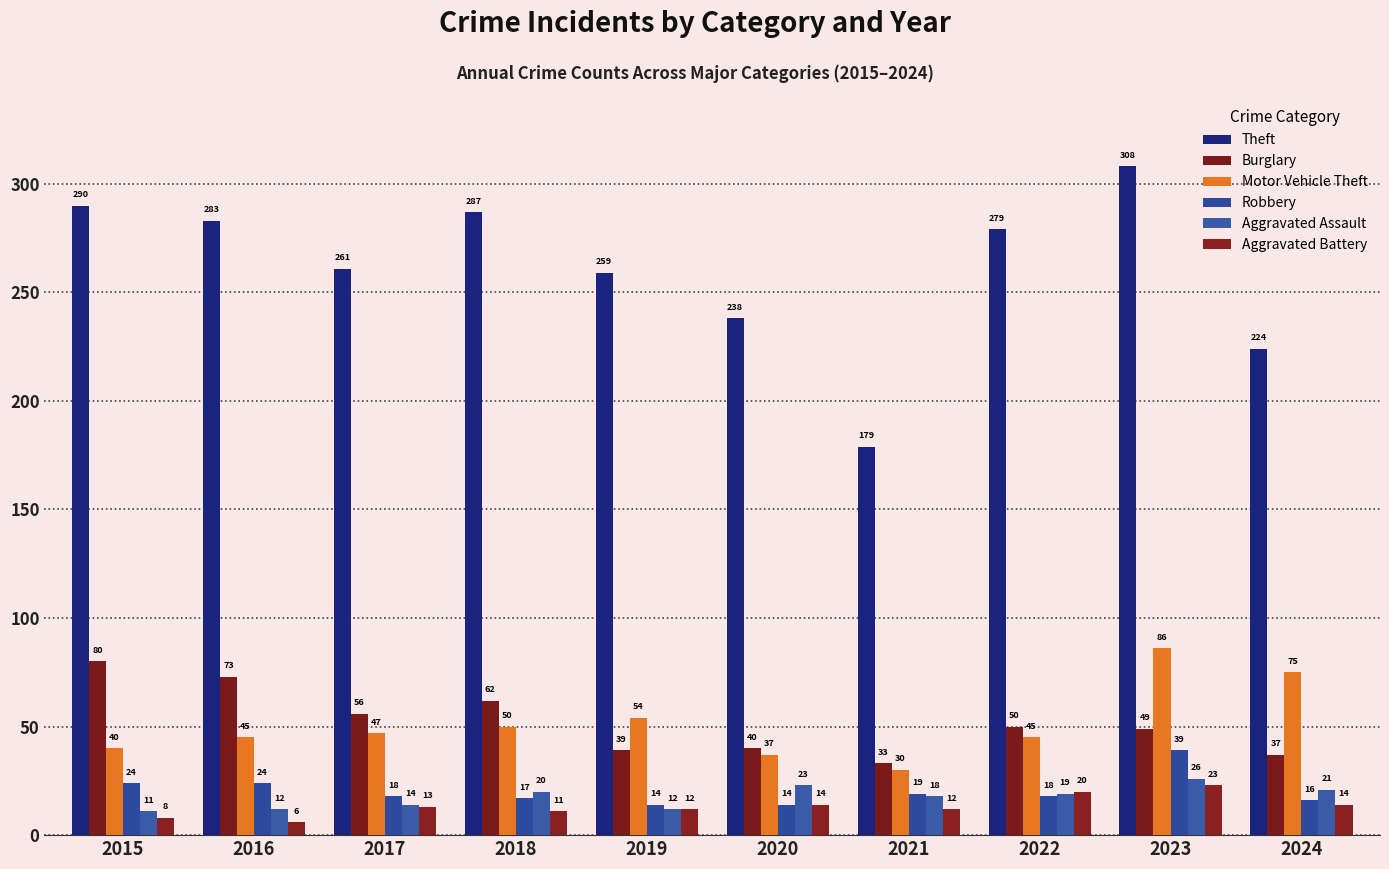

Is it true that Aggravated Battery equals 23 at 2020?

False